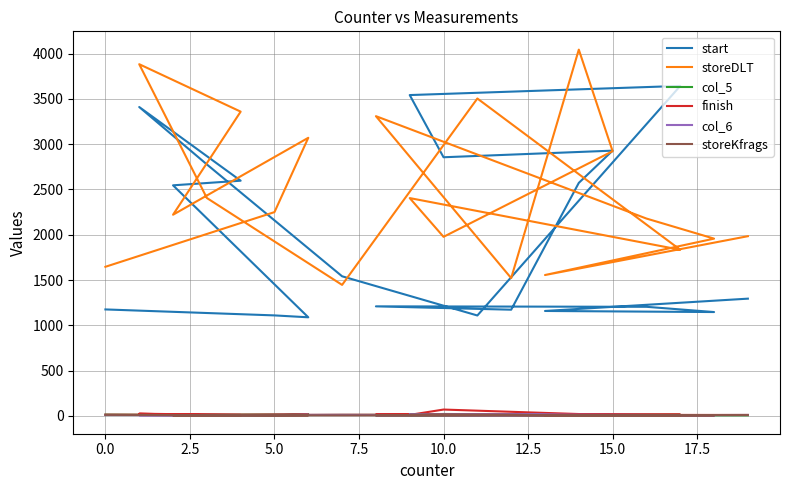

What is the lowest value of the storeKfrags series?

5